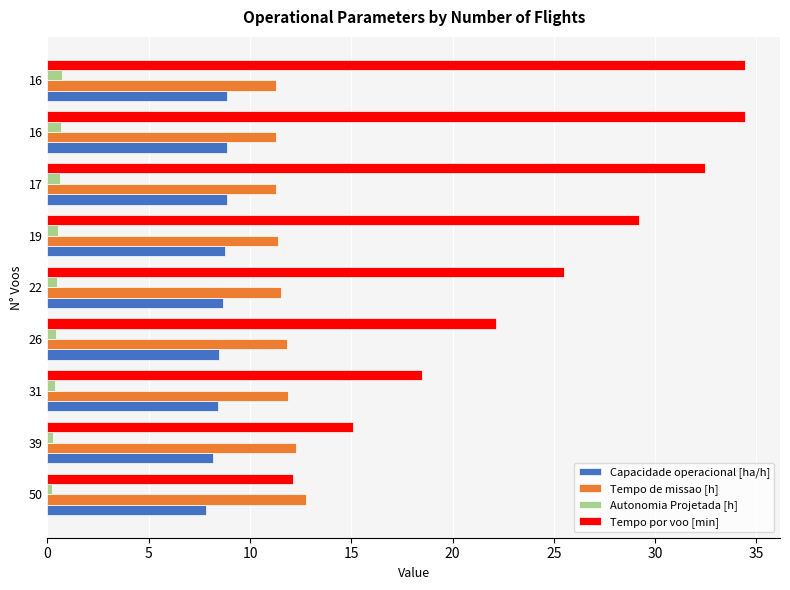

How many distinct data groups are displayed?

4